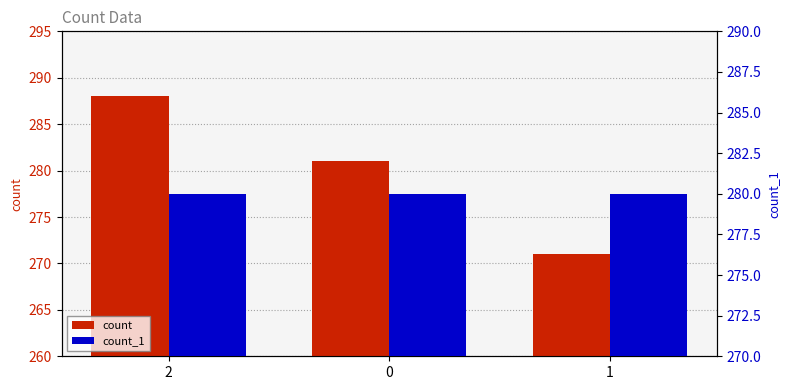

What is the spread (max minus min) of values at 2?

8